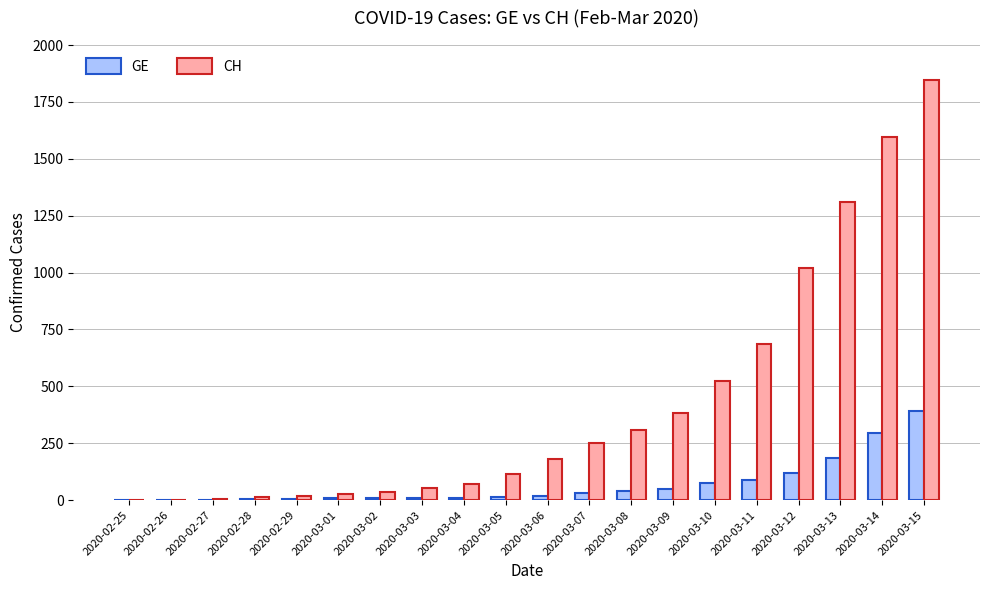

What is the spread (max minus min) of values at 2020-03-02?

29